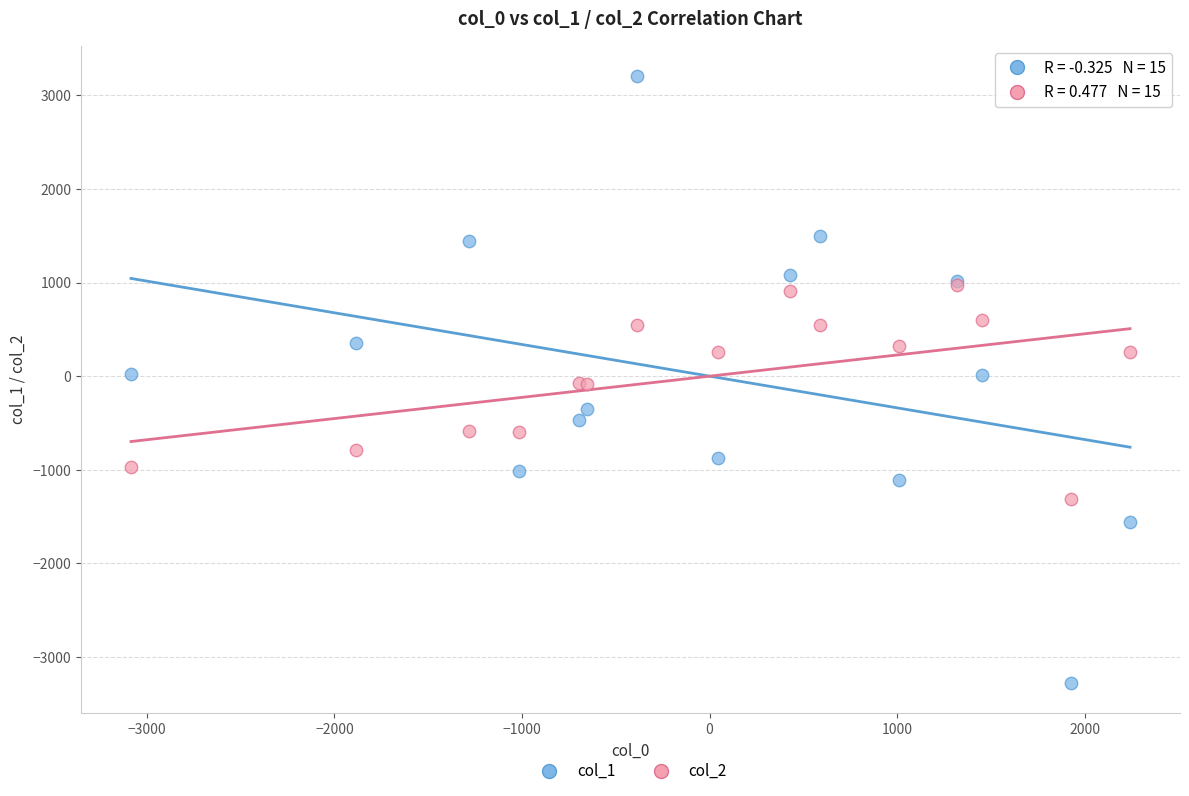

Which series reaches the minimum Y coordinate?

col_1